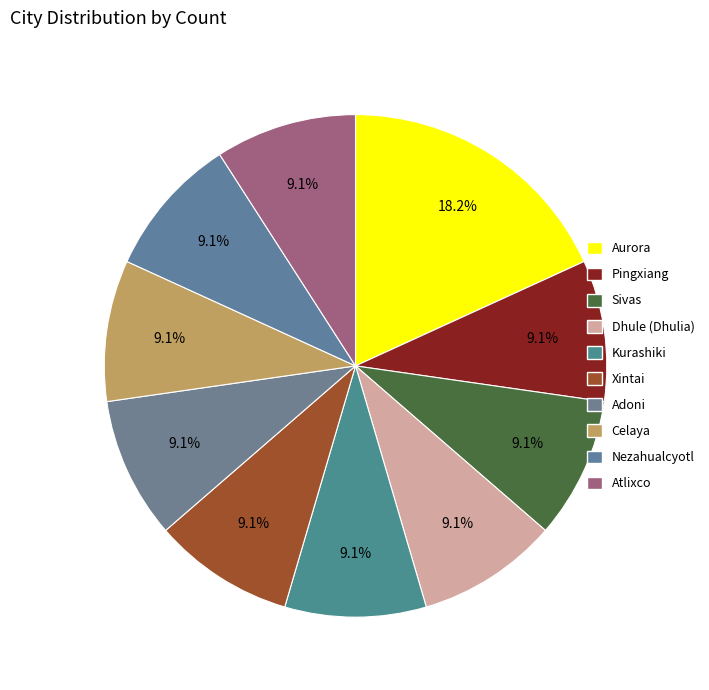

What is the largest slice in the pie chart?

Aurora